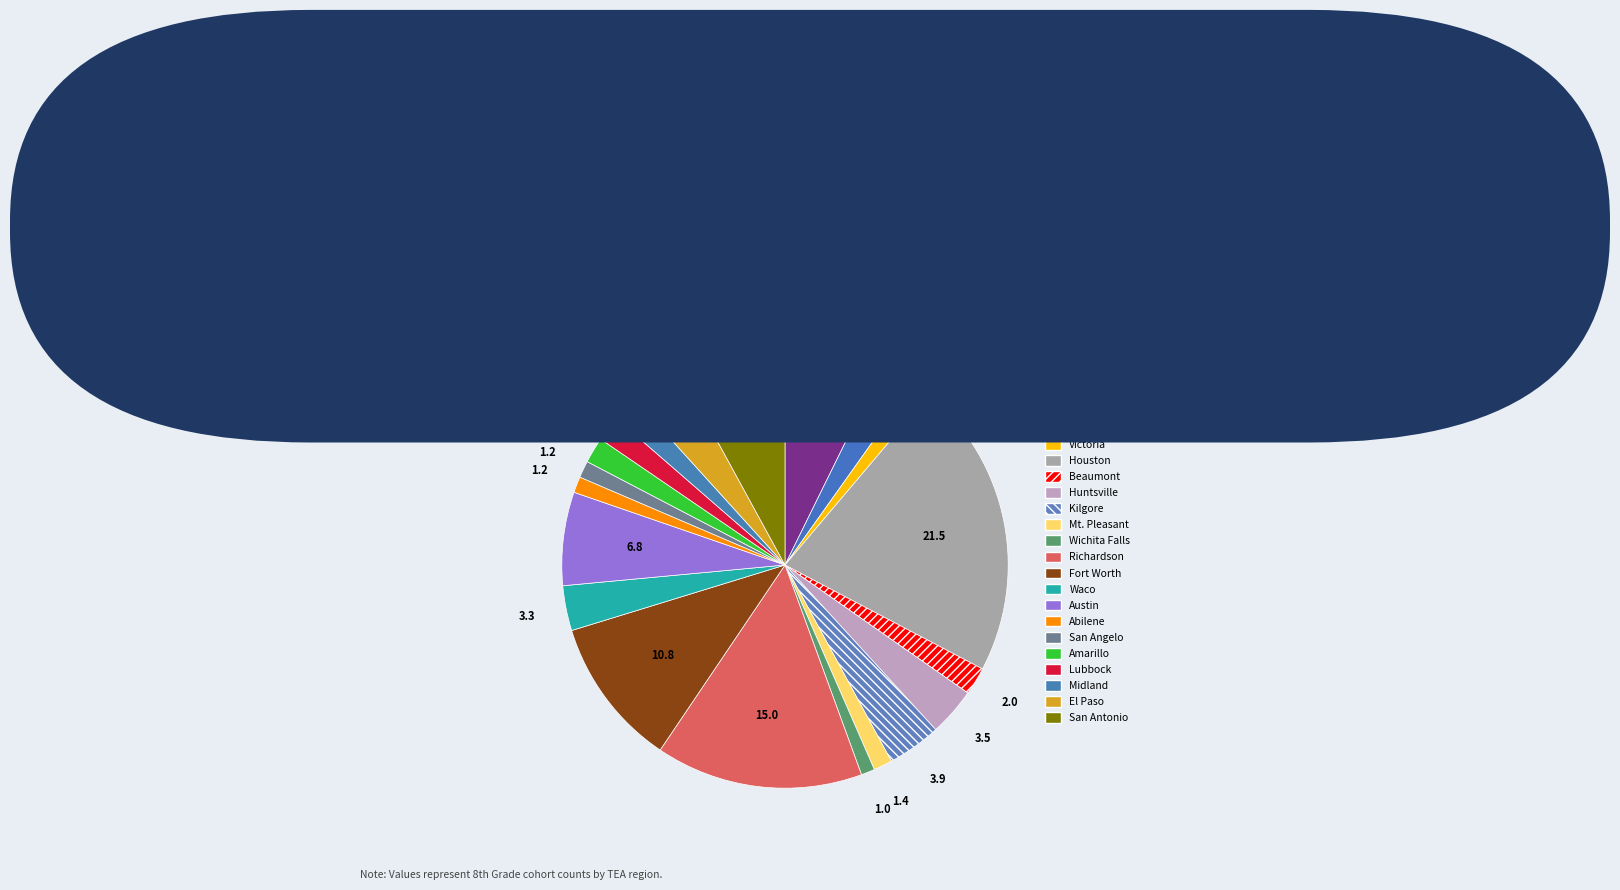

To the nearest percent, what is the average slice percentage?

5%